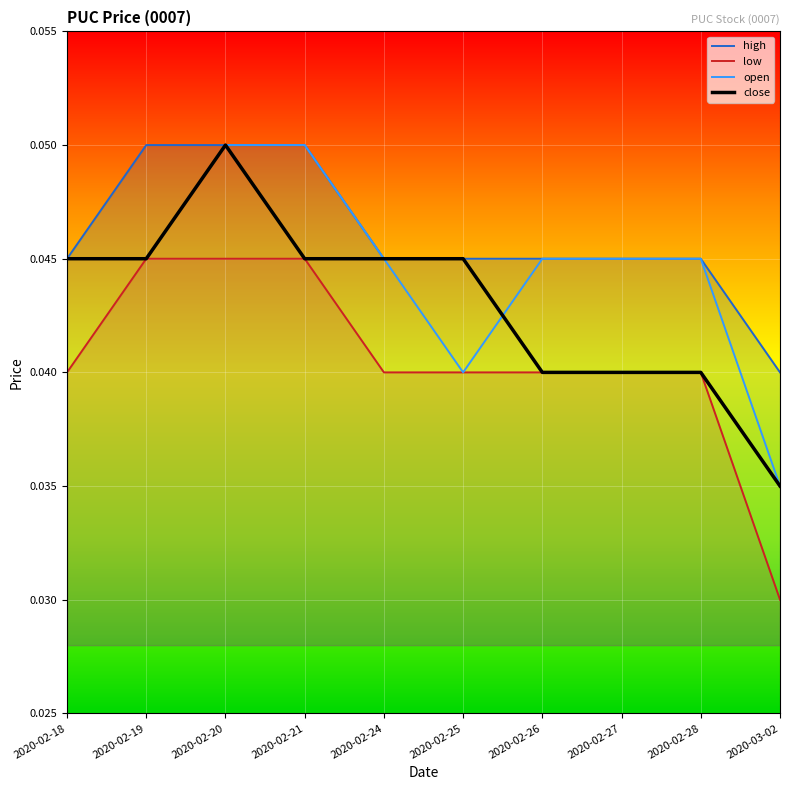

How many distinct data groups are displayed?

4